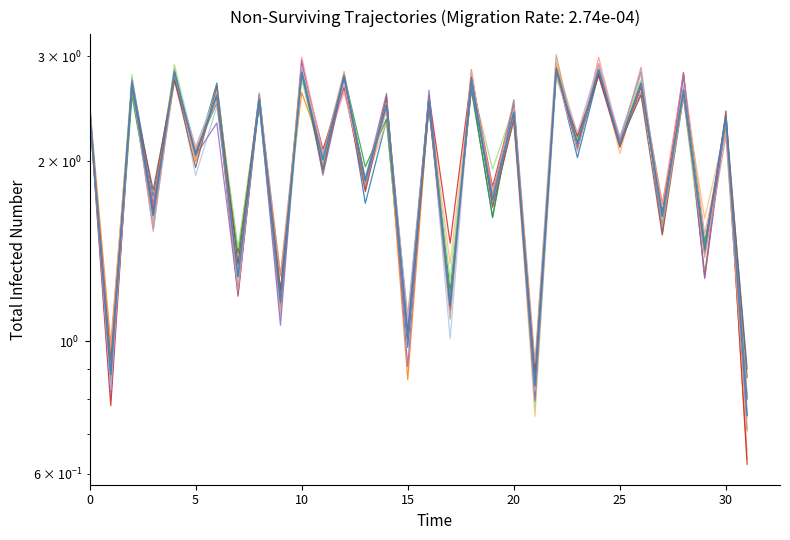

Count the number of values greater than 2.

20